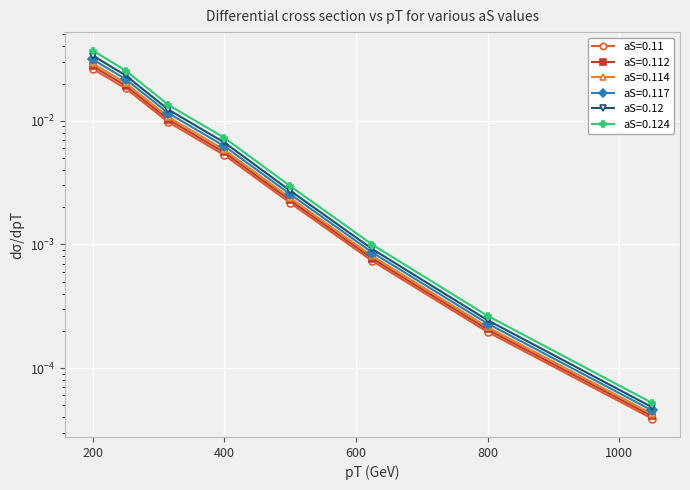

At which category does the chart reach its minimum across all series?

1050.0